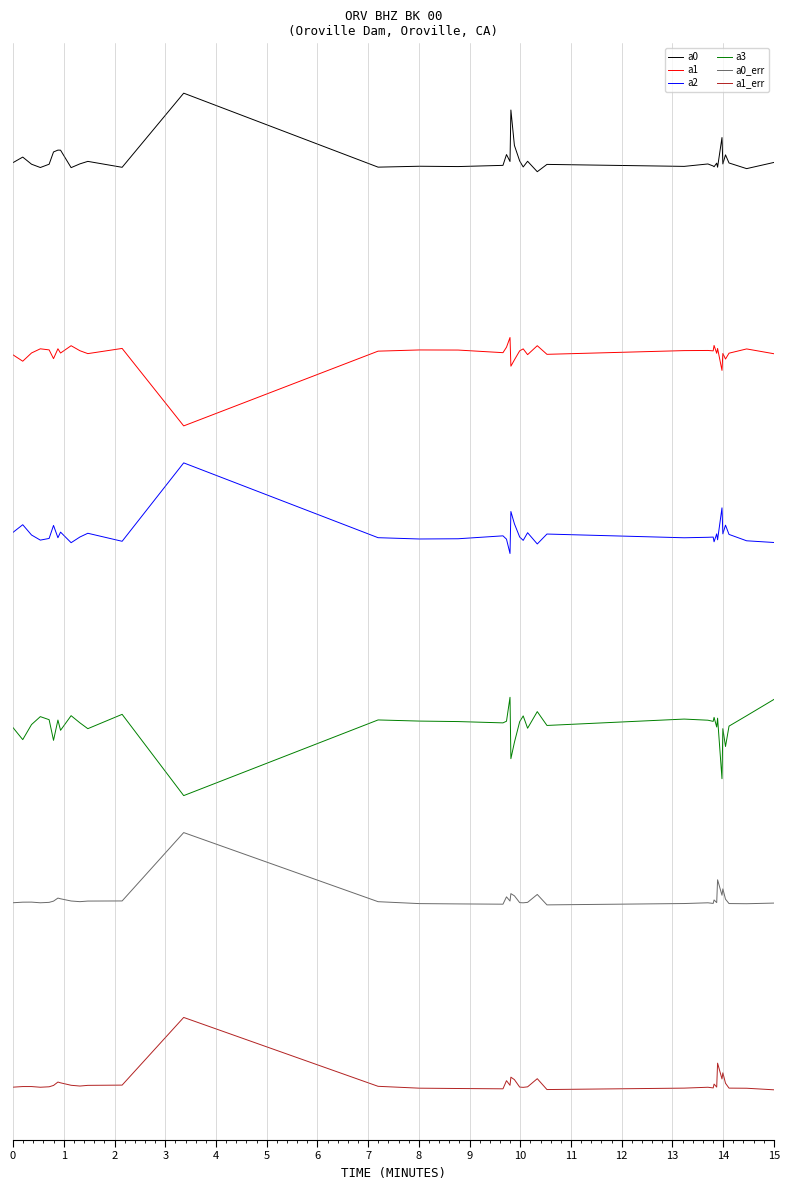

Is this an area chart (filled region under the line)?

No